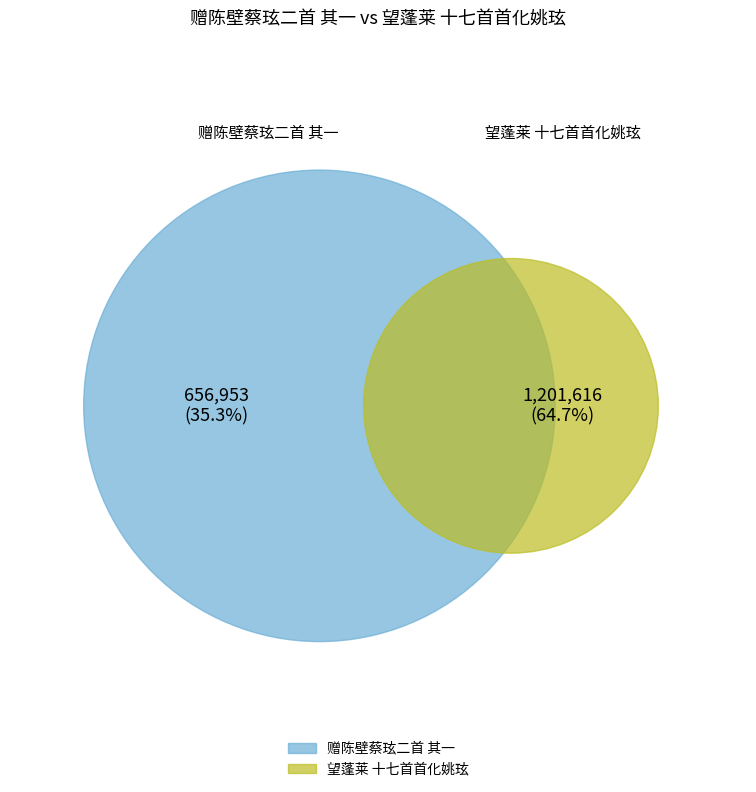

Count the number of slices in the pie.

2